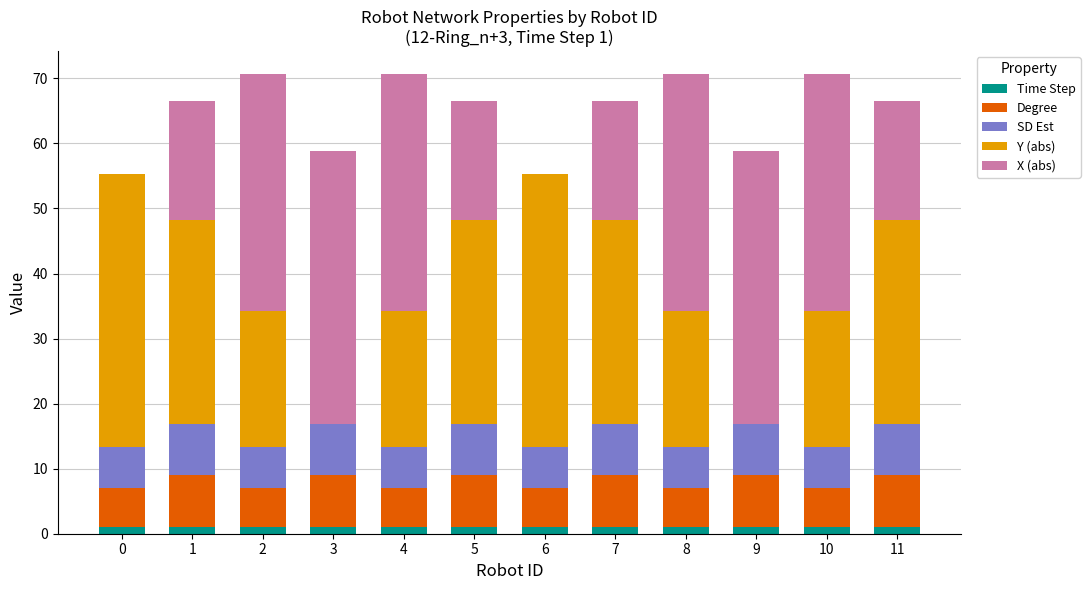

True or false: Time Step has a value of 1.0 at 0.

True